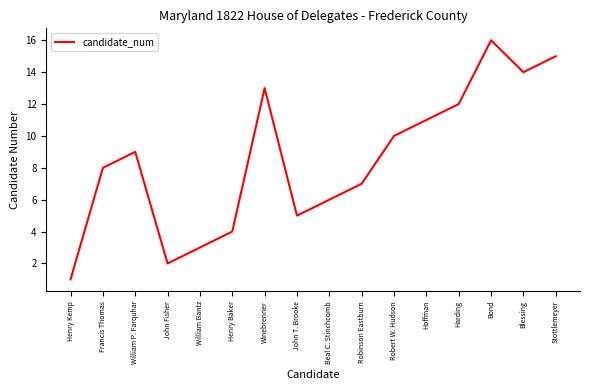

Is it true that the value at William P. Farquhar is 9?

True